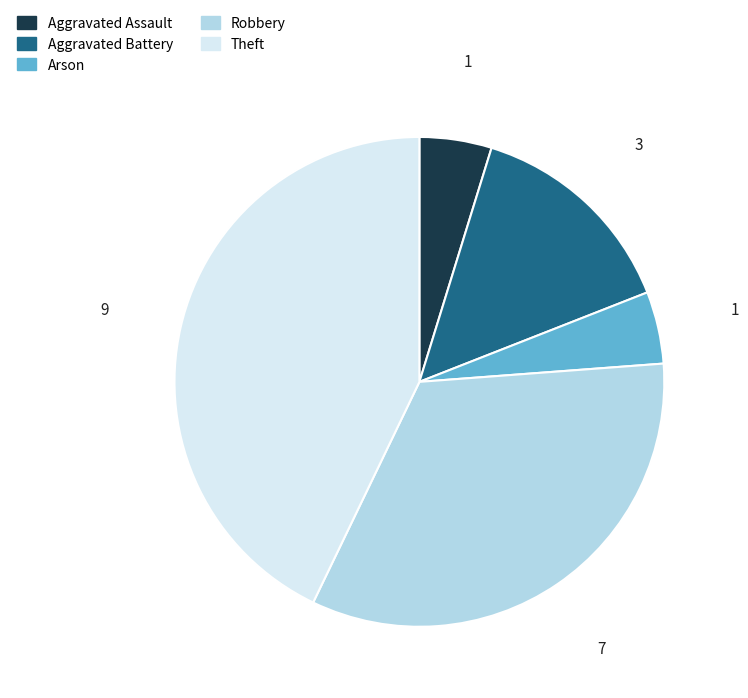

What is the largest slice in the pie chart?

Theft